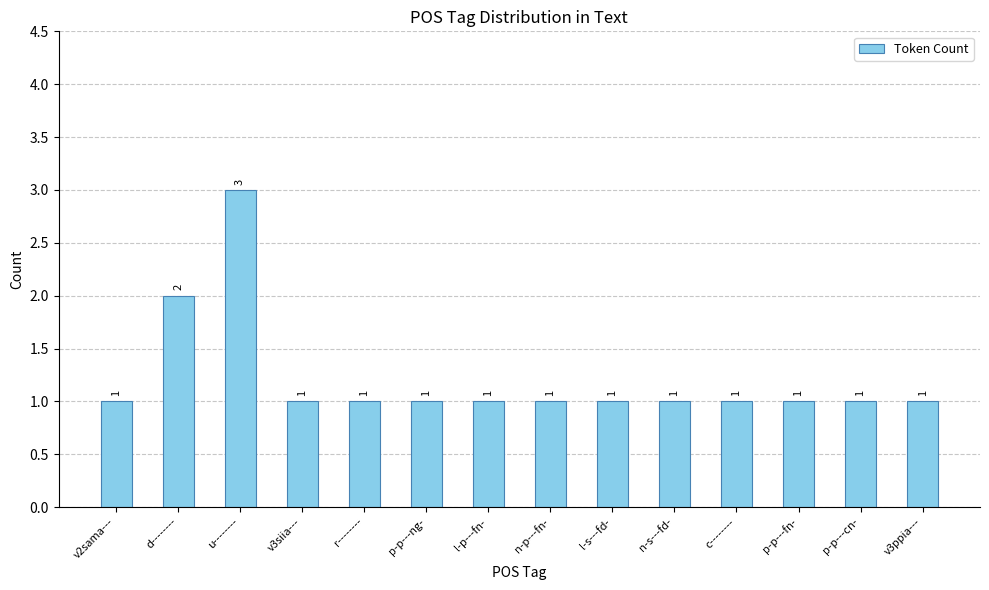

What is the change in value from u-------- to p-p---fn-?

-2